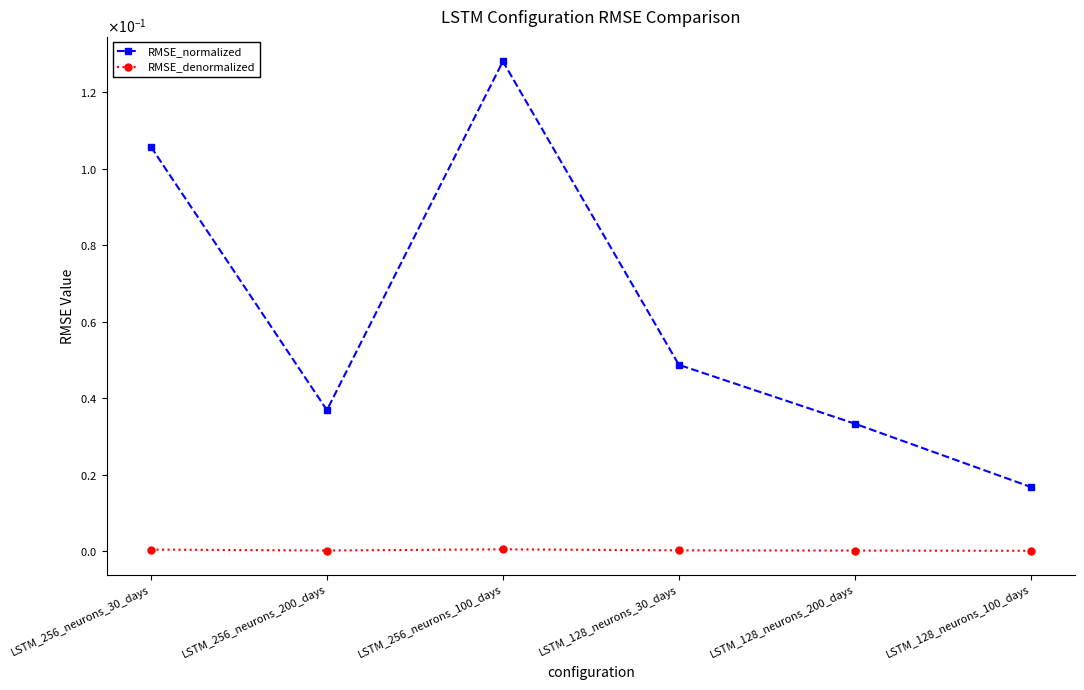

What are all the series names shown in the legend?

RMSE_normalized, RMSE_denormalized